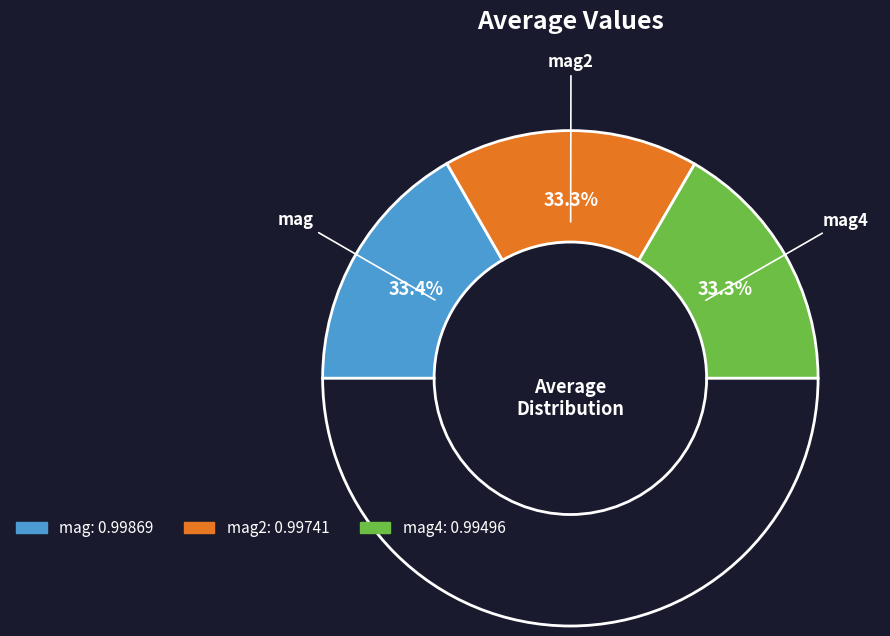

What percentage is the mag slice, to the nearest percent?

33%